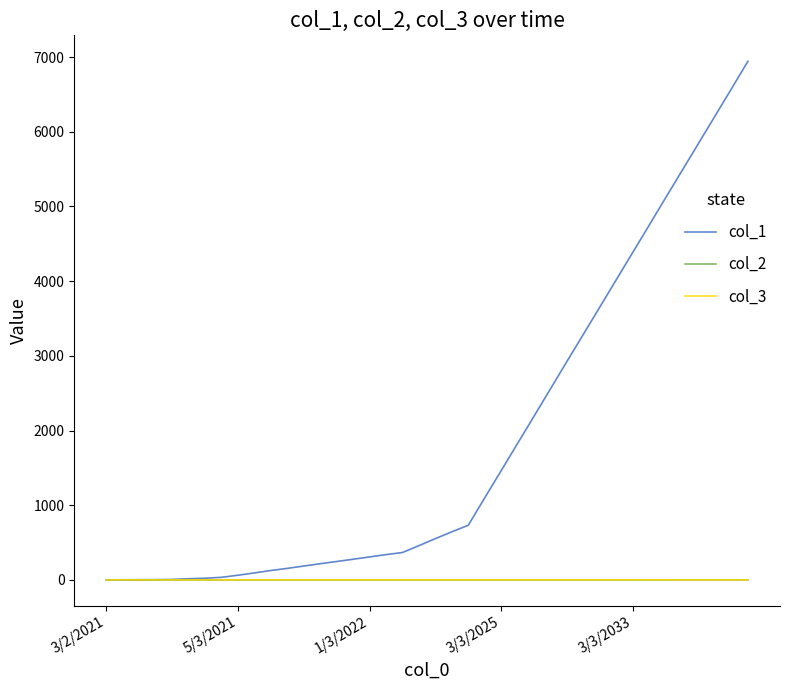

What is the maximum value shown in the chart?

6944.0